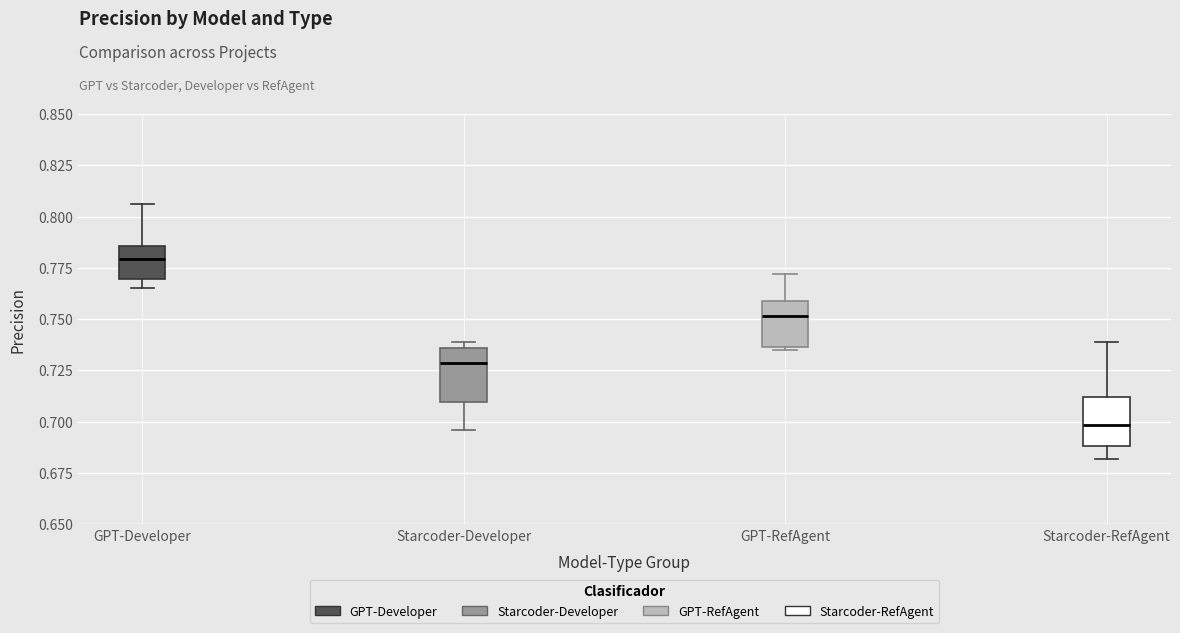

Where is the upper edge of the box for GPT-RefAgent on the y-axis? The values are not printed on the chart, so give them approximately, as read against the axis.

0.760